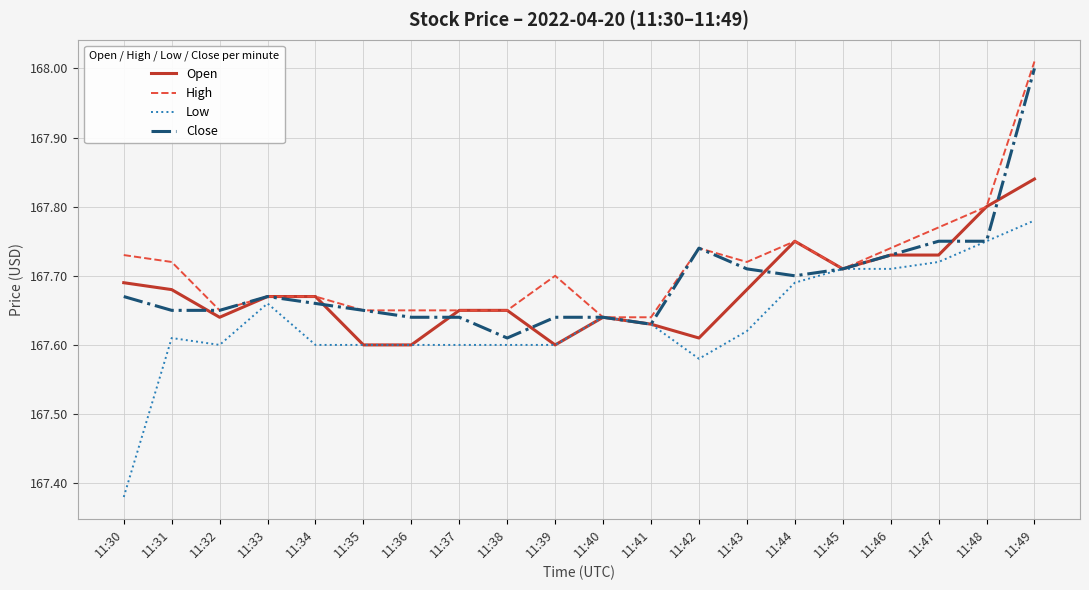

Which series ends up on top after the final intersection of Close and Open?

Close